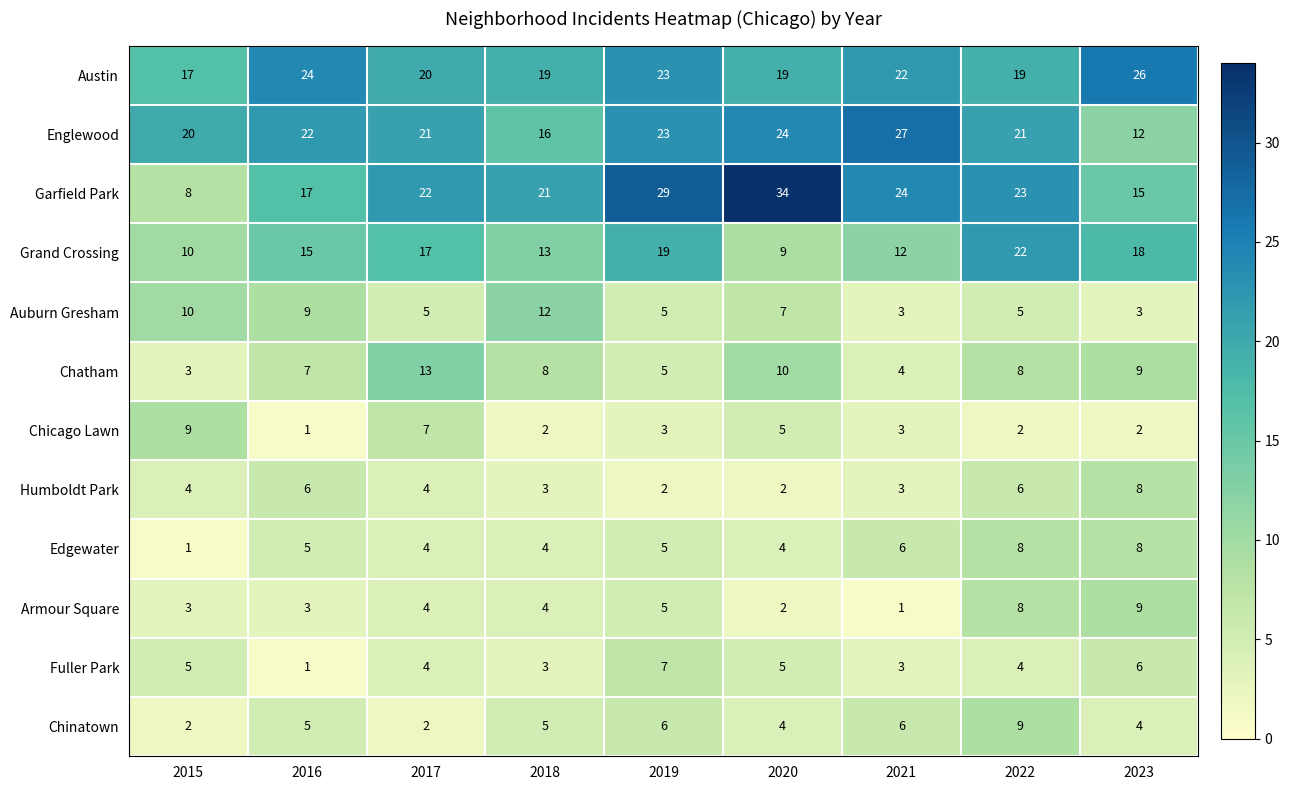

Which series has the largest range (max minus min)?

Garfield Park